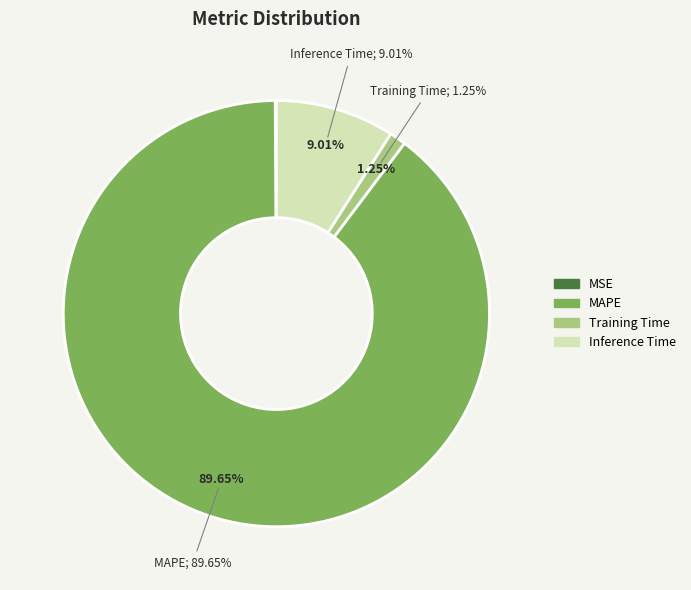

How many slices are in this pie chart?

4